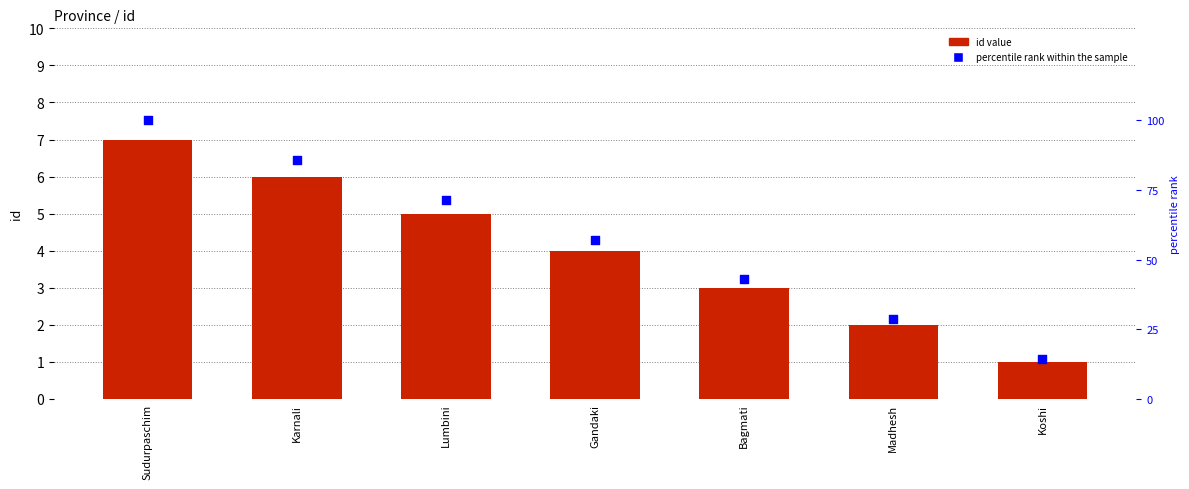

Which series contains the lowest Y value?

id